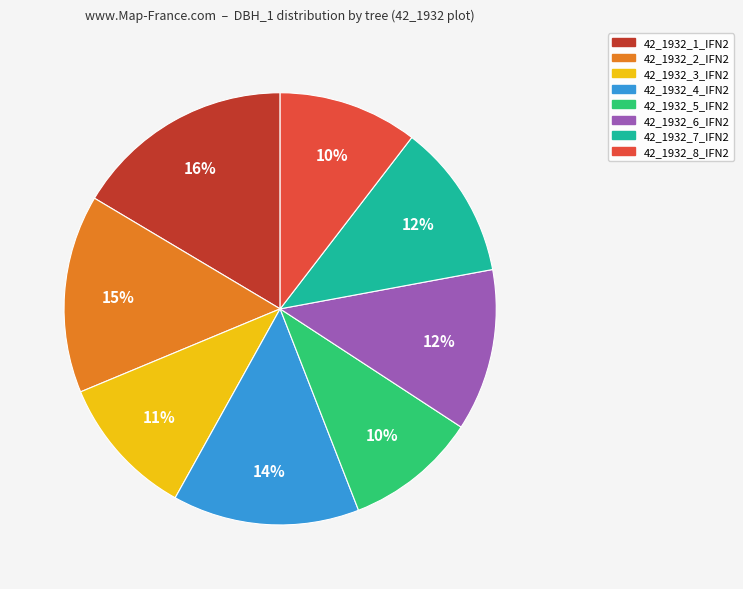

Does any single category account for the majority?

No